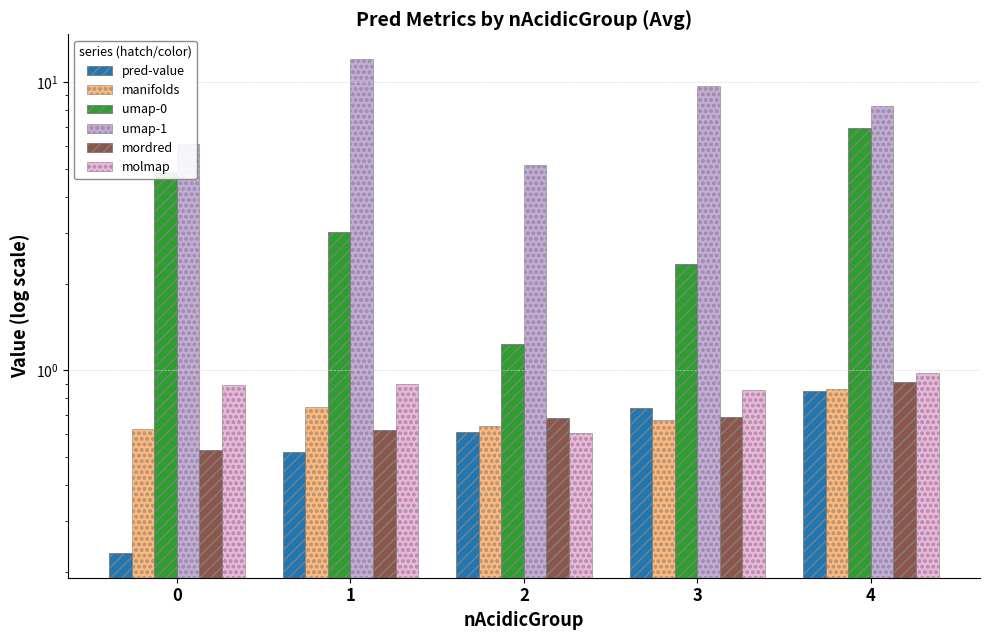

Which series changed the most between 0 and 4?

umap-1